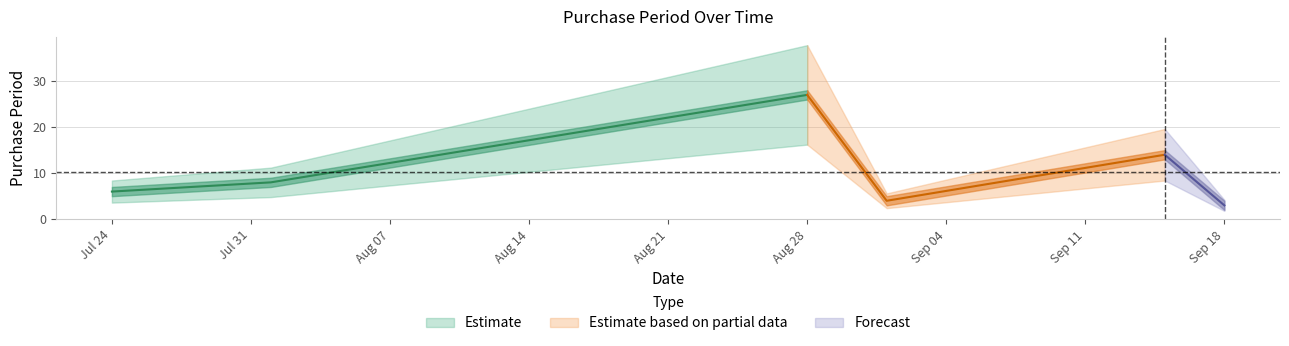

The chart shows a value of 27 at 2017-08-28. True or false?

True